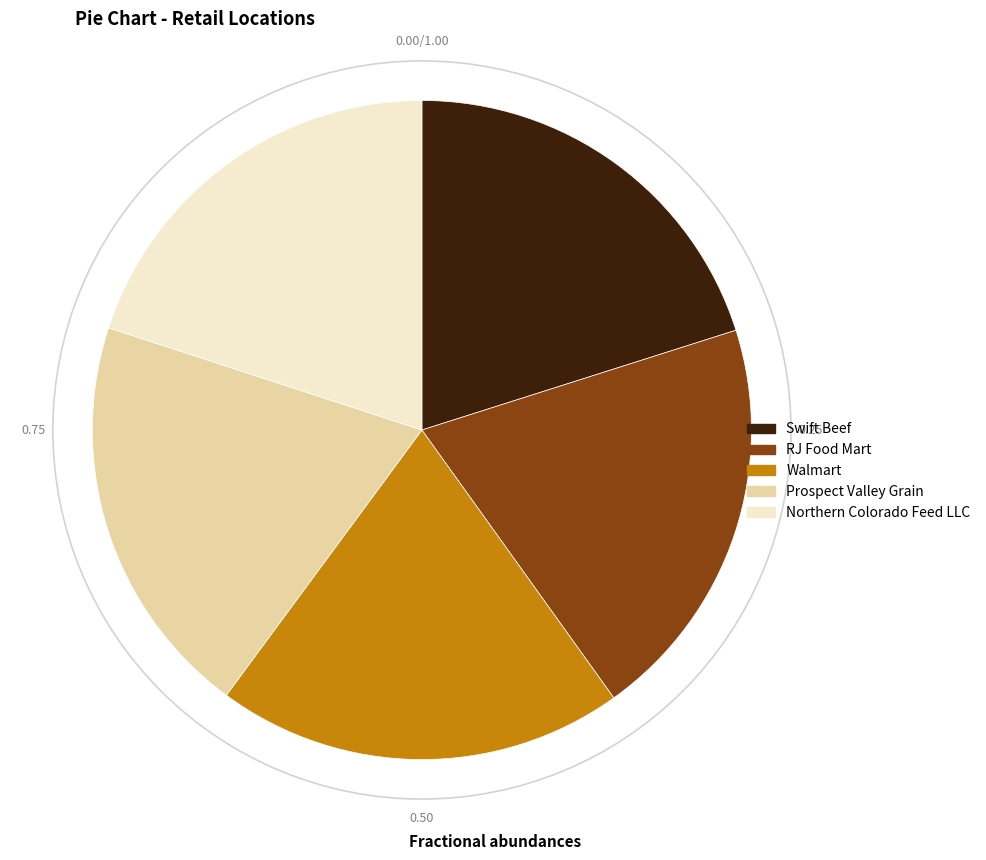

Is it true that Walmart is 33% of the pie?

False